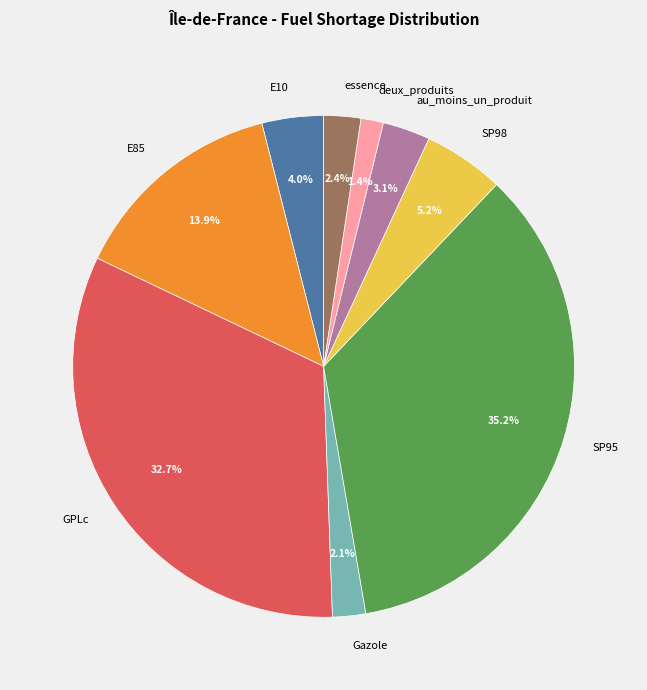

Between E10 and E85, which is larger?

E85